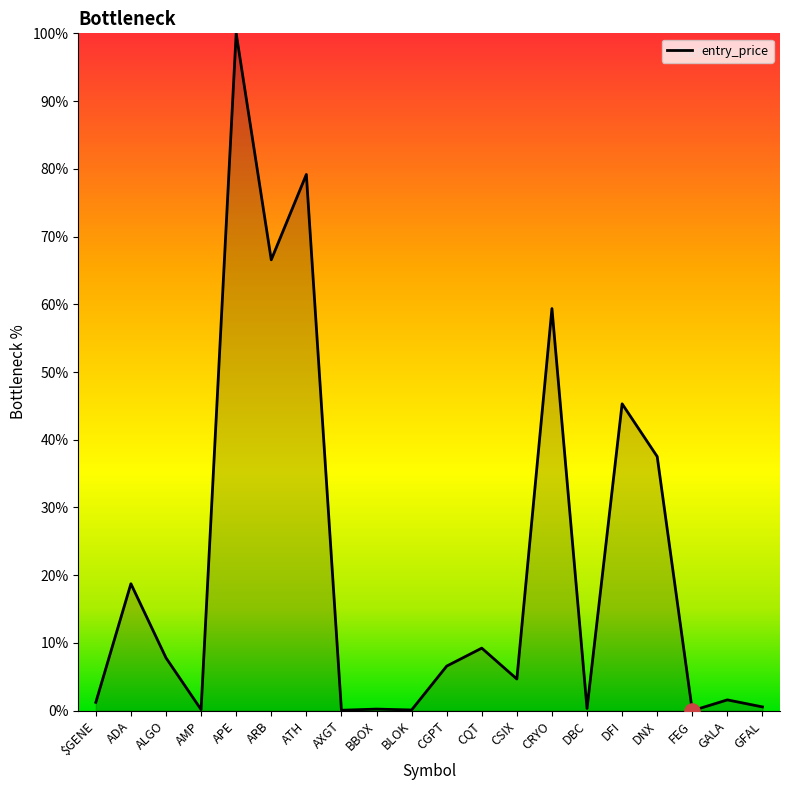

What is the change in value from ALGO to AMP?

-7.6